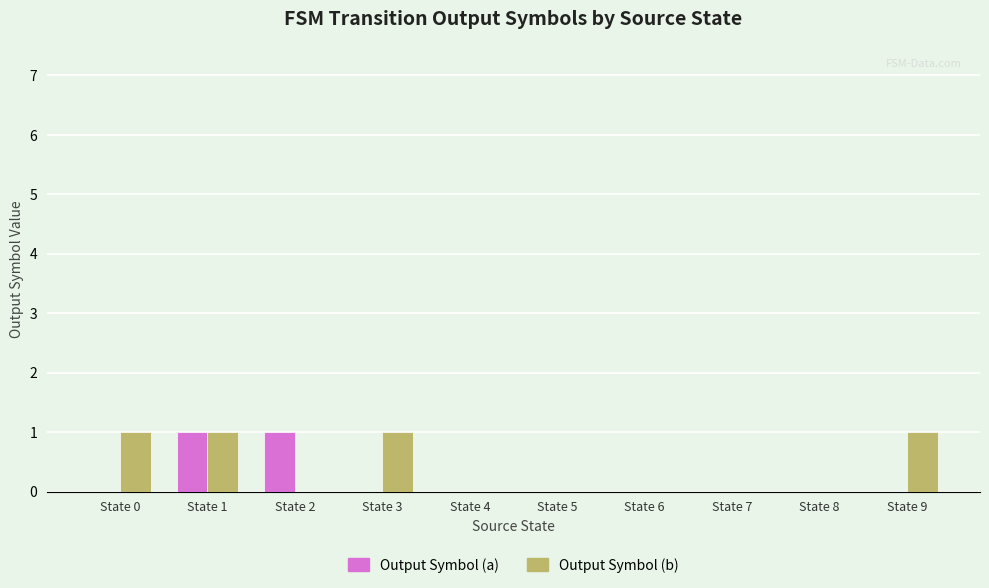

True or false: Output Symbol (b) has a value of 1 at State 9.

True